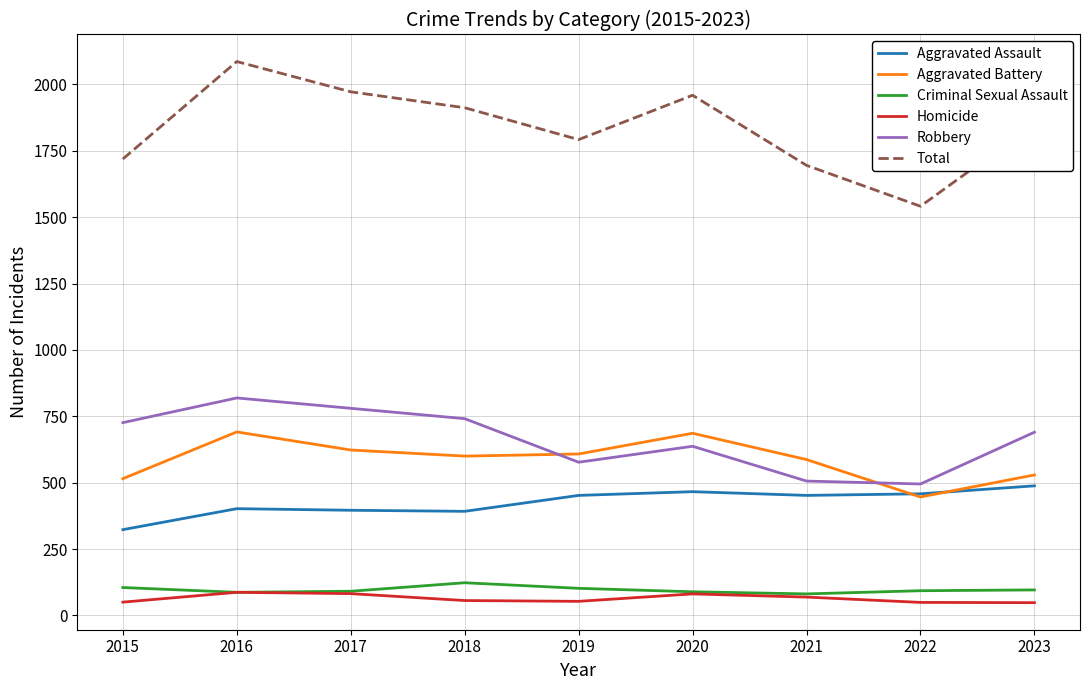

True or false: Homicide and Total cross at least once.

False